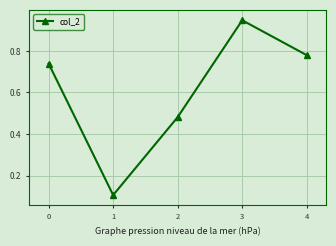

Count the number of categories in the chart.

5